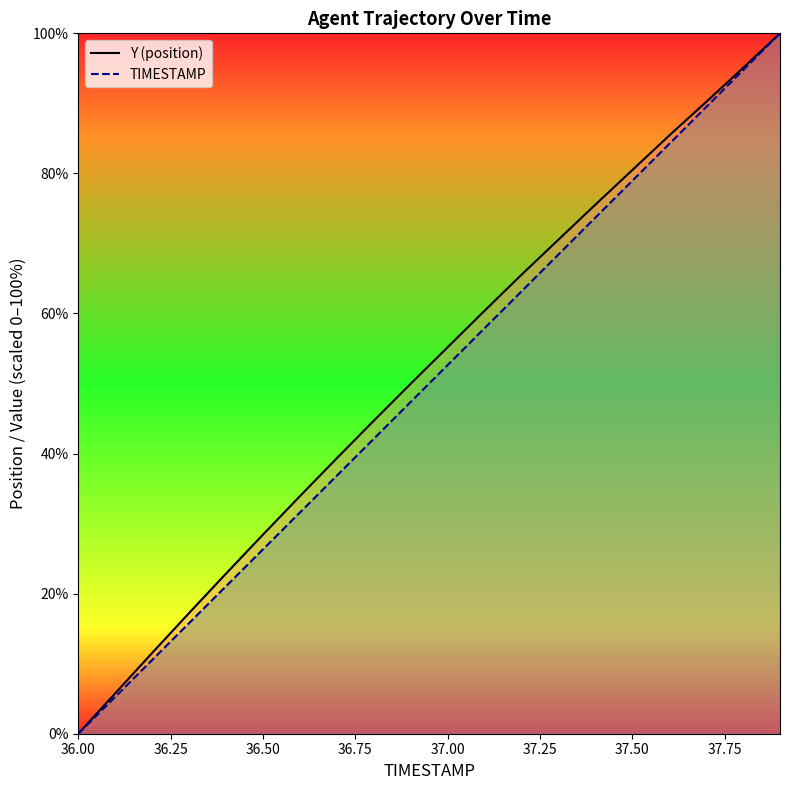

How many lines are shown in the chart?

2